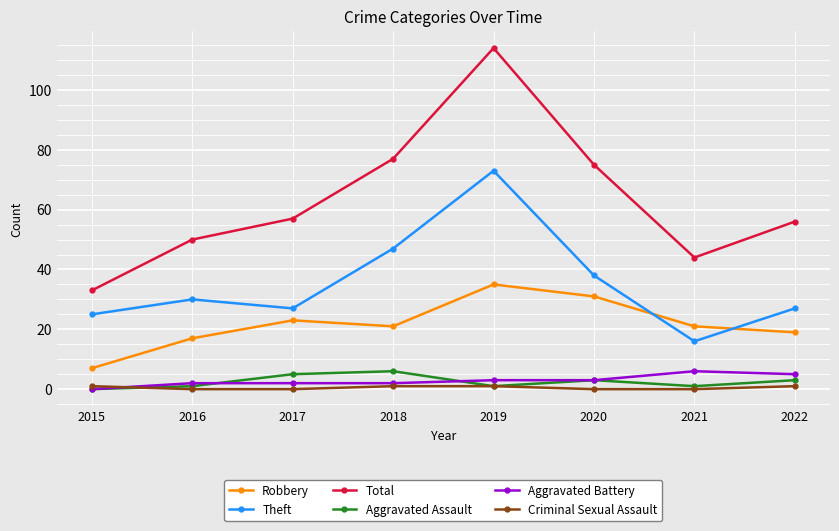

At which category does the chart reach its peak across all series?

2019